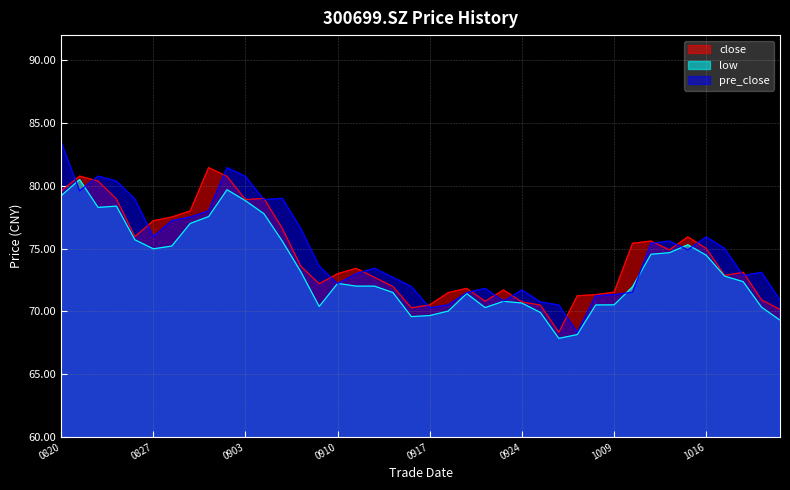

True or false: pre_close has a value of 129.0 at 20200922.

False